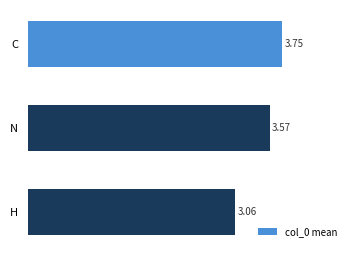

What is the label of the 1st bar from the bottom?

H